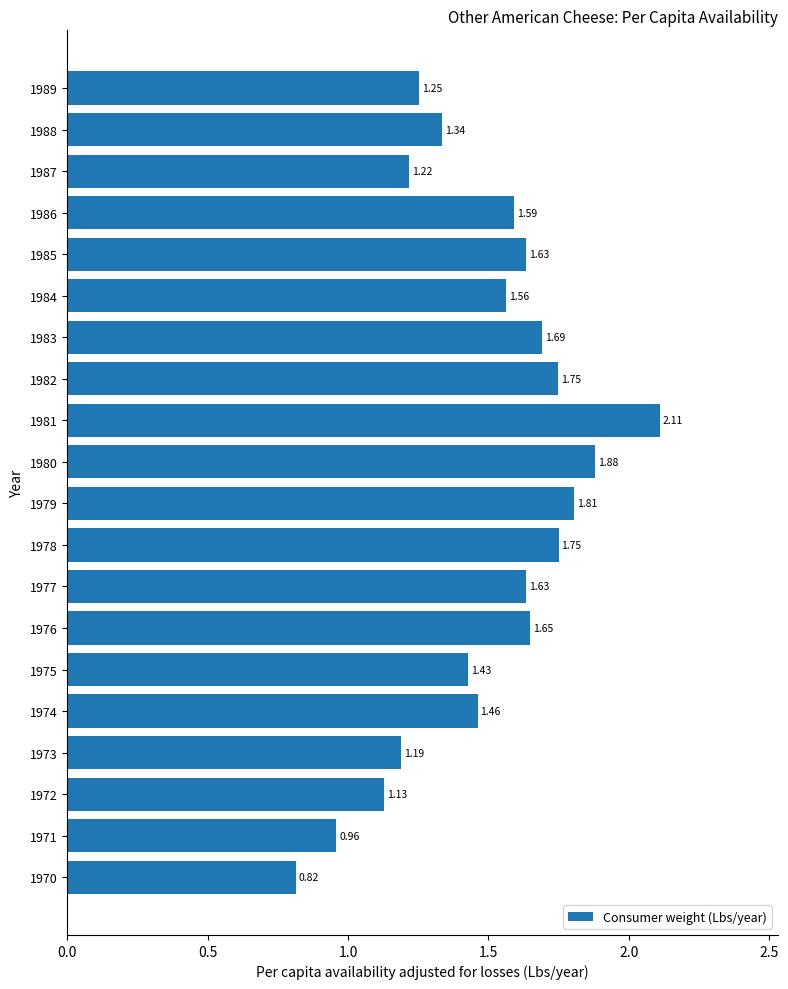

What is the change in value from 1980 to 1987?

-0.7